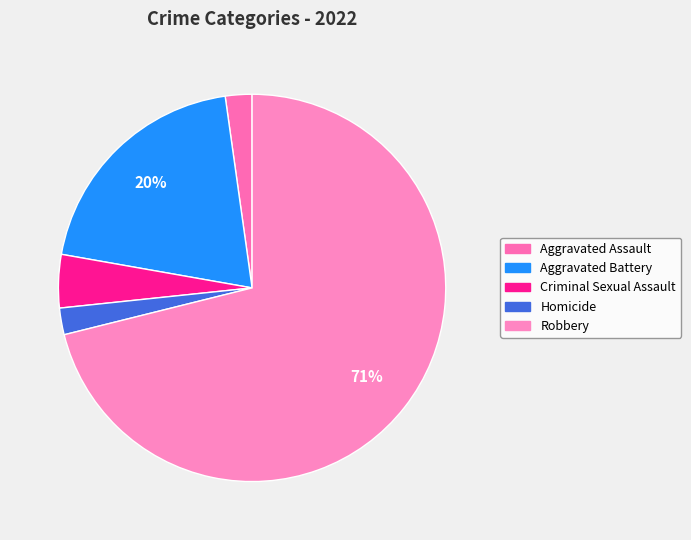

Does Robbery represent more than half of the total?

Yes